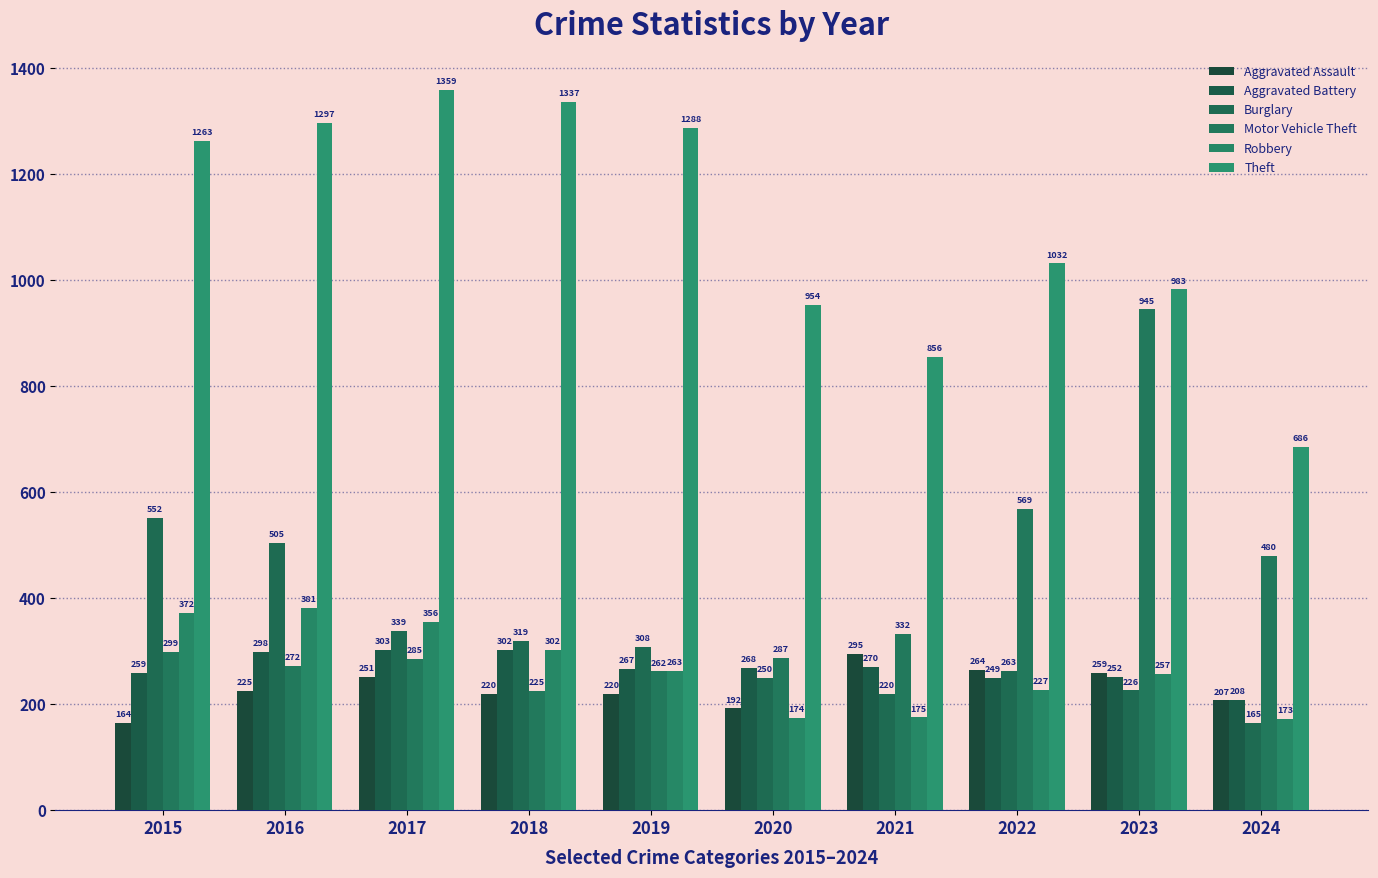

Where is Motor Vehicle Theft nearest to the value 585?

2022